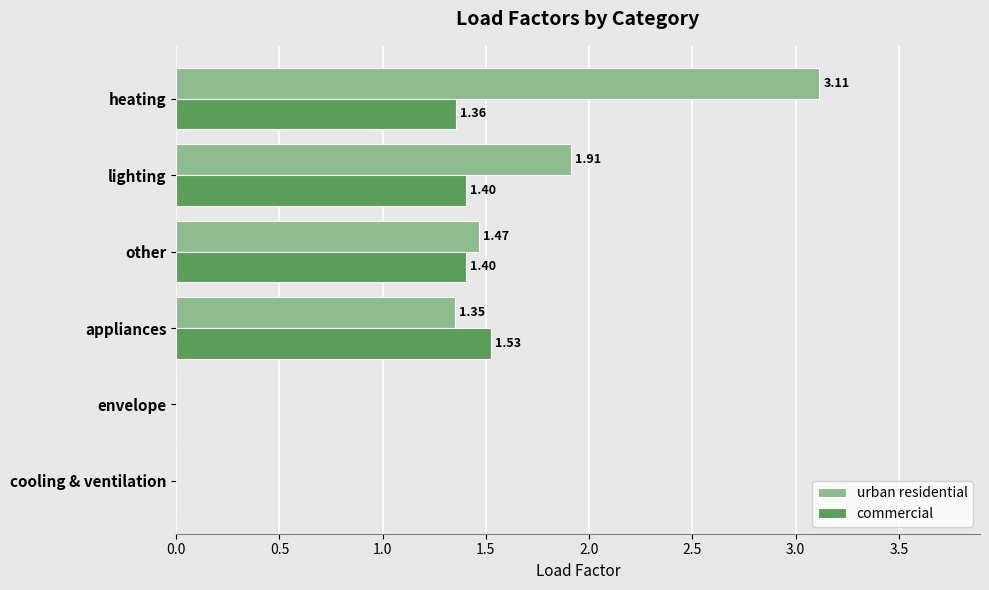

Which series has the largest total across all categories?

urban residential